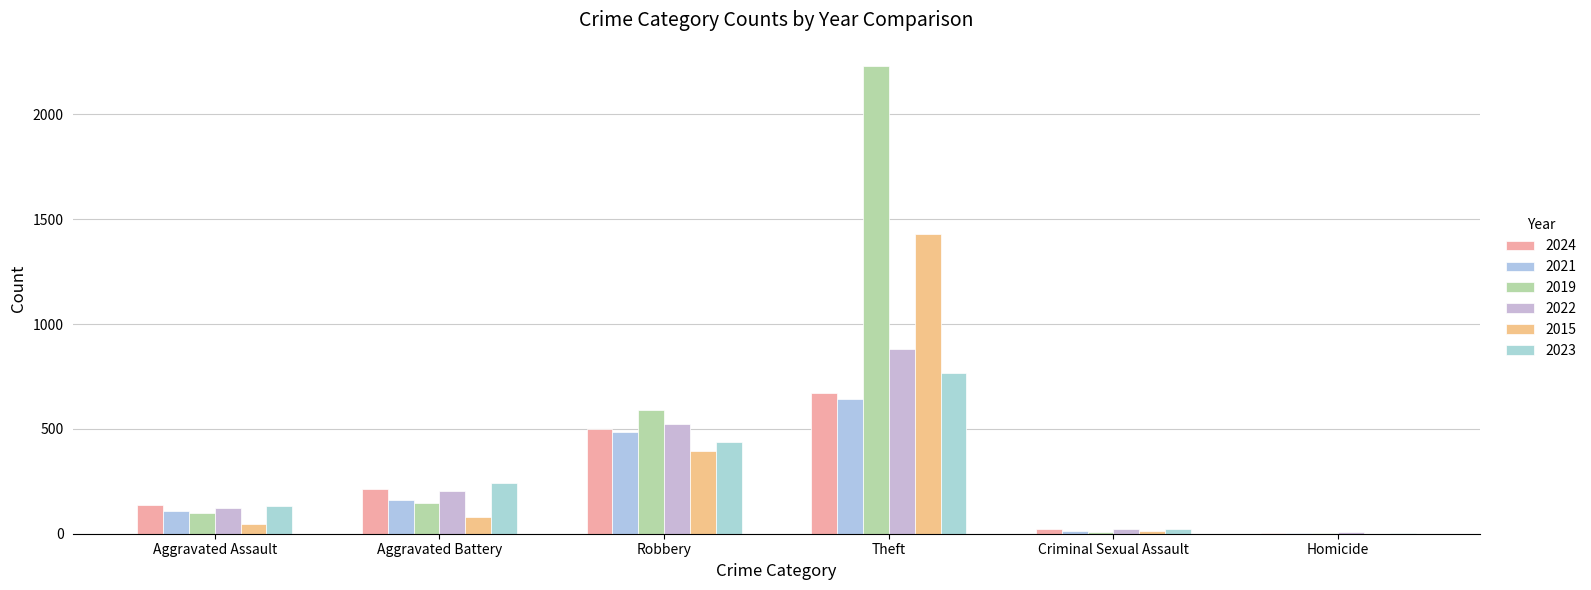

Count the number of categories in the chart.

6